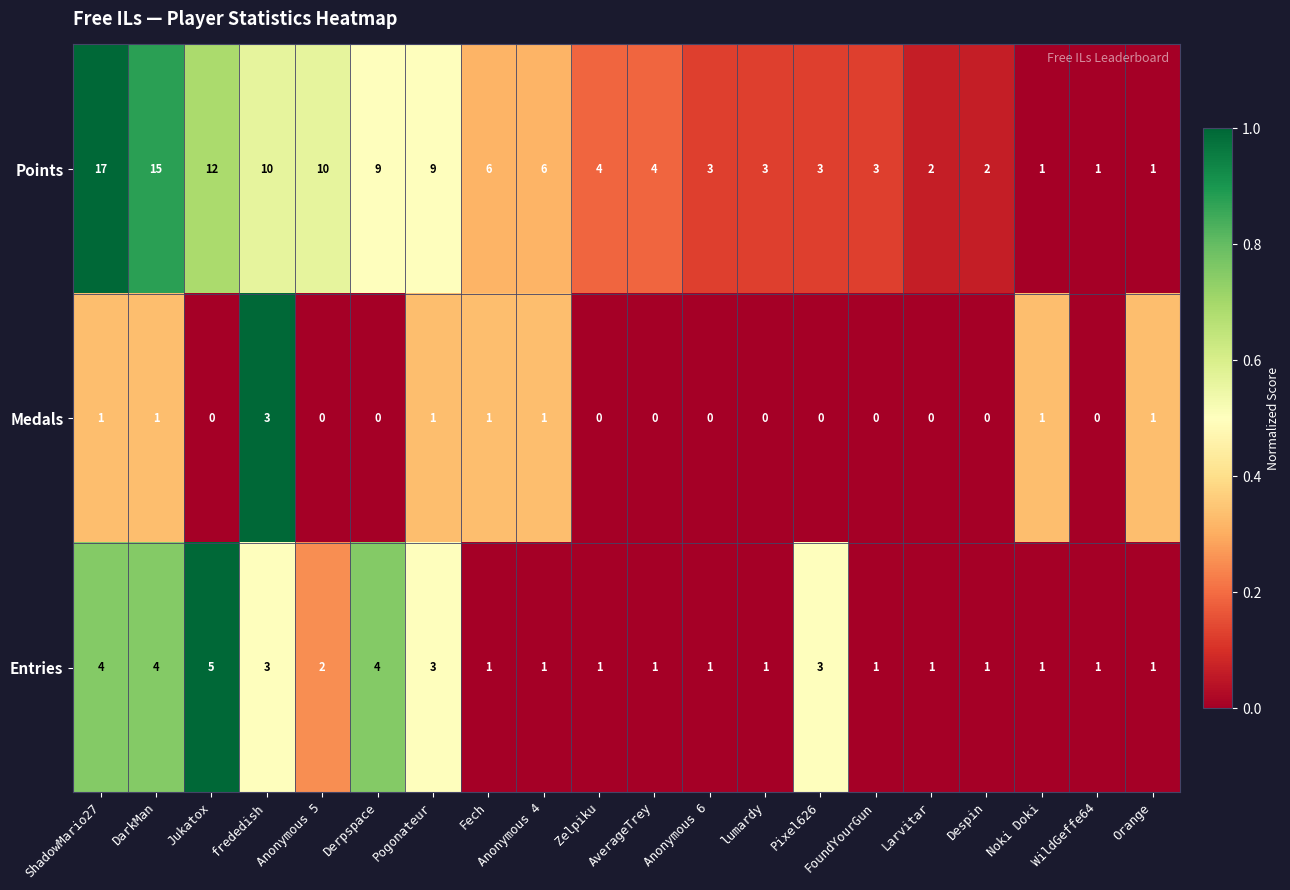

What is the sum of the Entries values at Anonymous 4 and Jukatox?

6